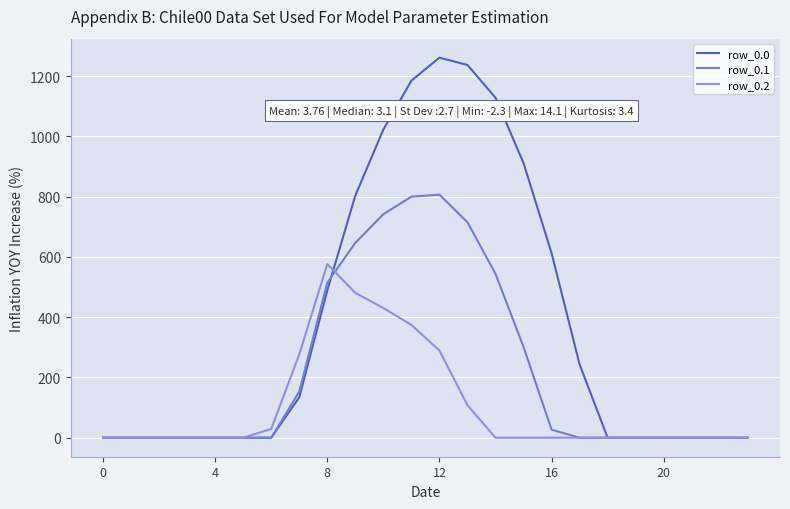

How many lines are shown in the chart?

3